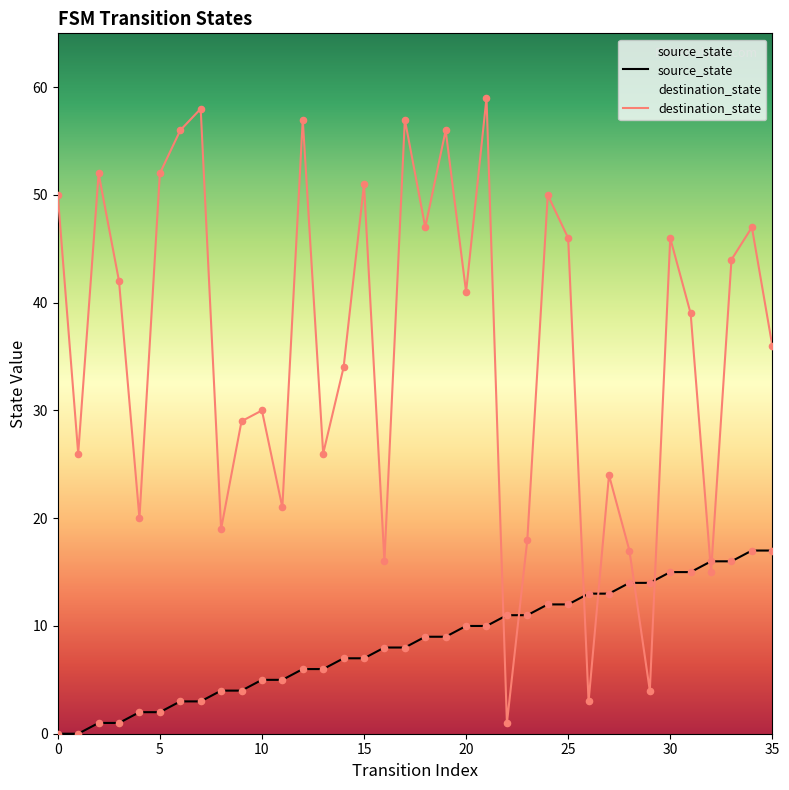

What is the total value across all series at 15?

58